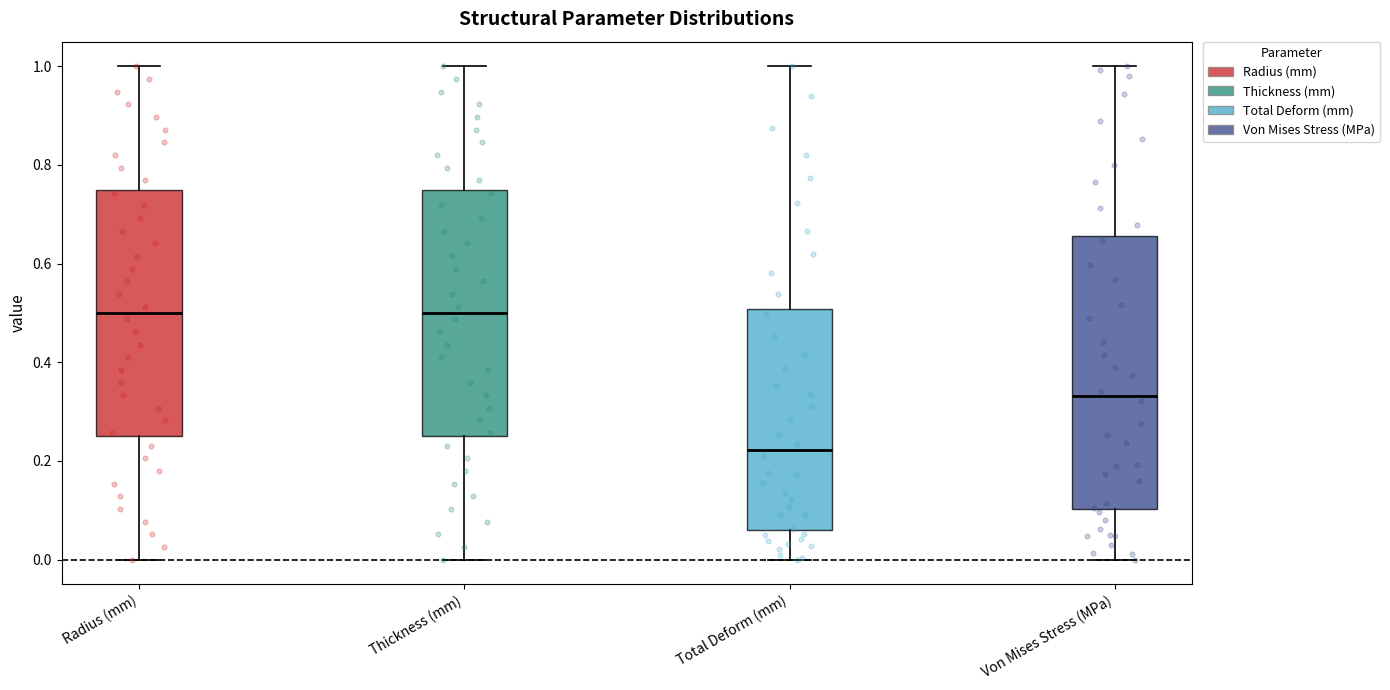

Reading left to right, read every box against the y-axis: the position of its median line, the range the box covers, and the ends of its whiskers. The values are not printed on the chart, so give them approximately, as read against the axis.

Radius (mm): median 0.50, box 0.26 to 0.76, whiskers 0.00 to 1.00
Thickness (mm): median 0.50, box 0.26 to 0.76, whiskers 0.00 to 1.00
Total Deform (mm): median 0.22, box 0.06 to 0.50, whiskers 0.00 to 1.00
Von Mises Stress (MPa): median 0.34, box 0.10 to 0.66, whiskers 0.00 to 1.00